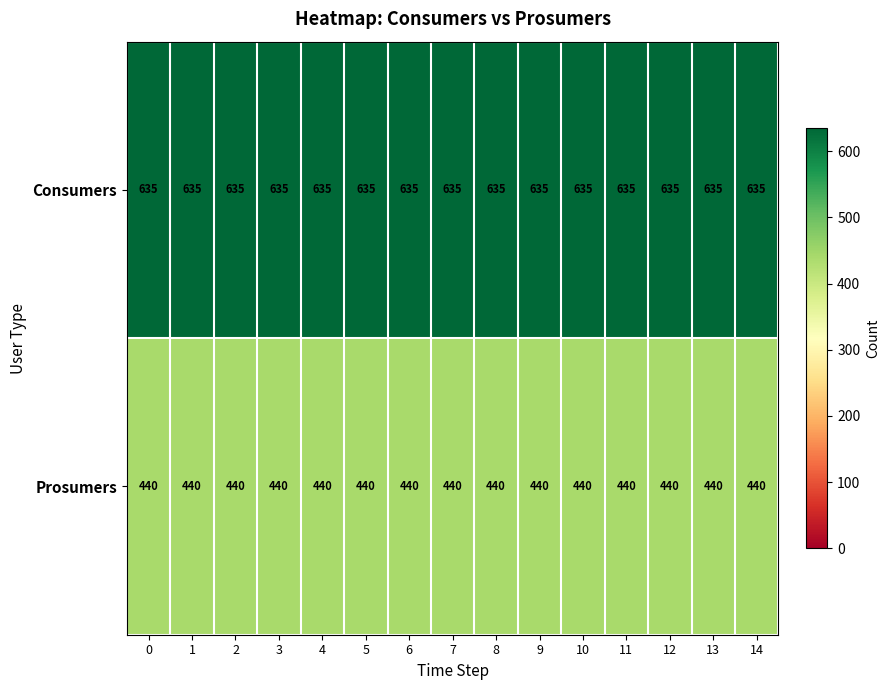

Count the number of data series in this chart.

2